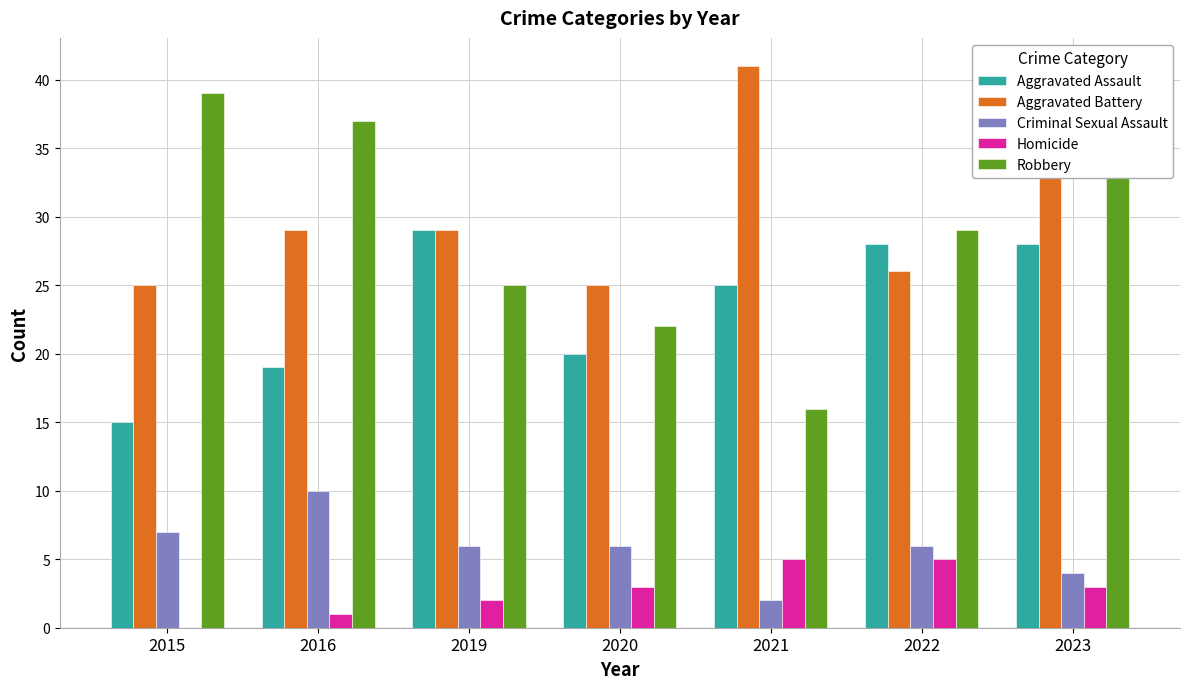

How many bars are there in each group?

5